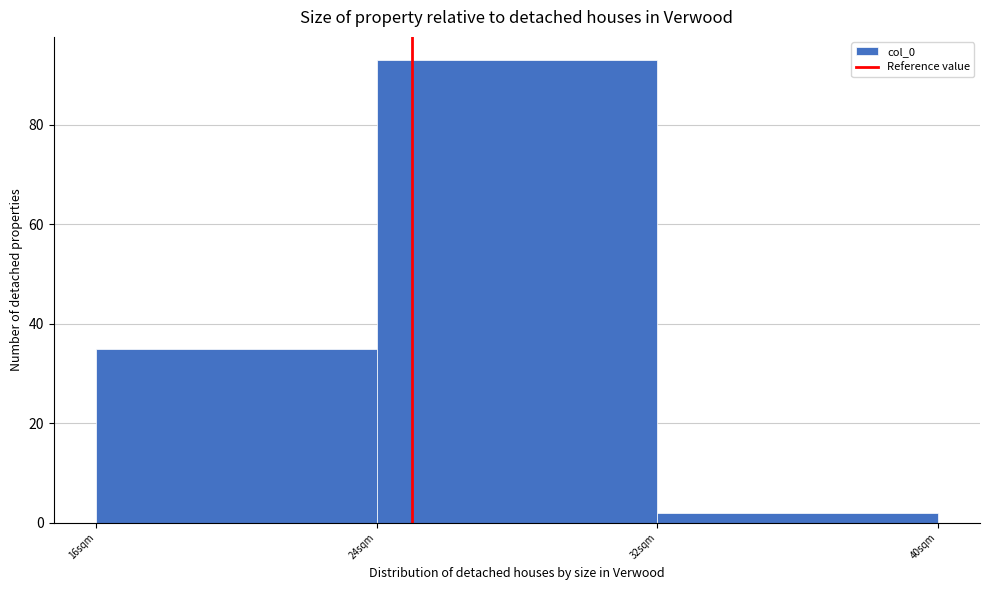

Which range on the x-axis has the tallest bar?

24 to 32